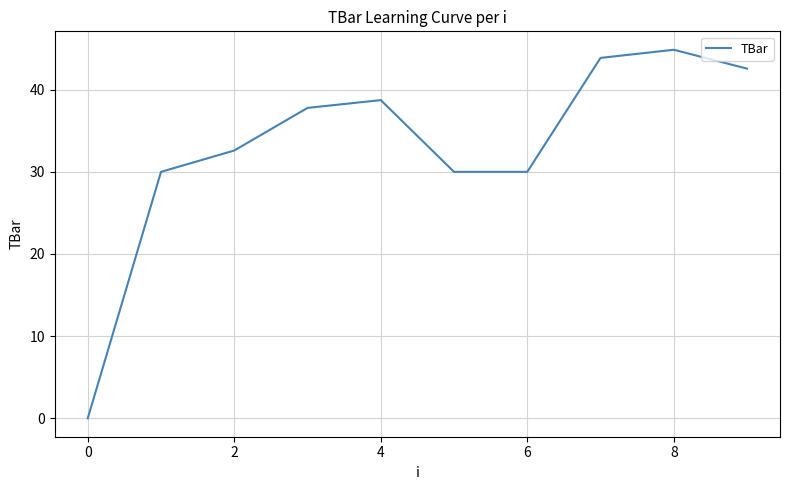

What is the difference between the maximum and minimum values?

44.9